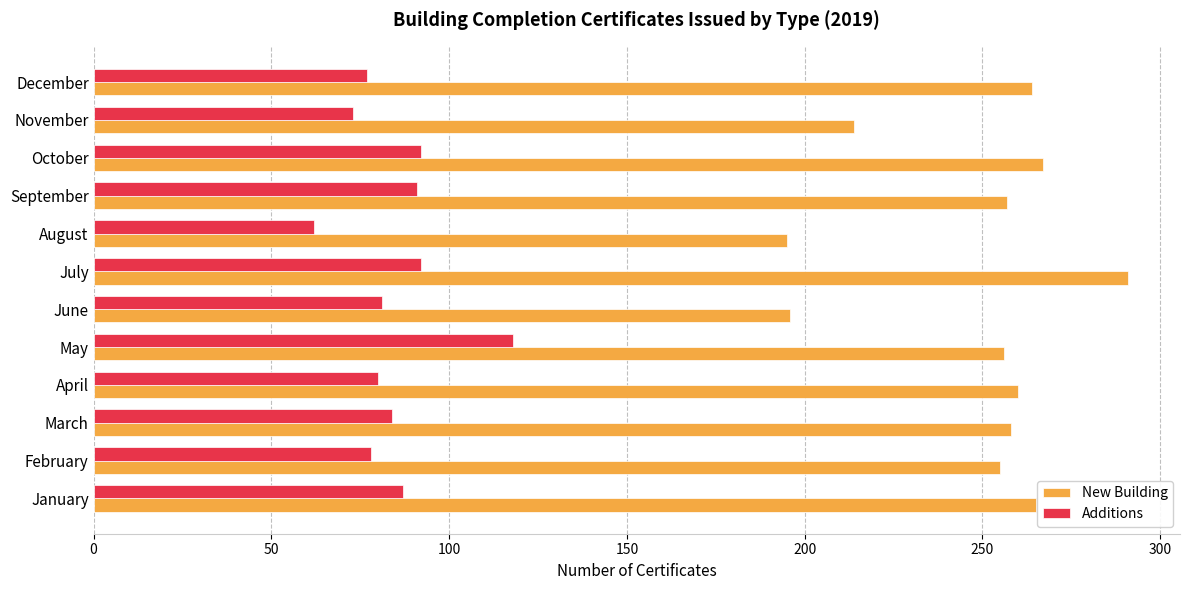

Which series has the largest total across all categories?

New Building